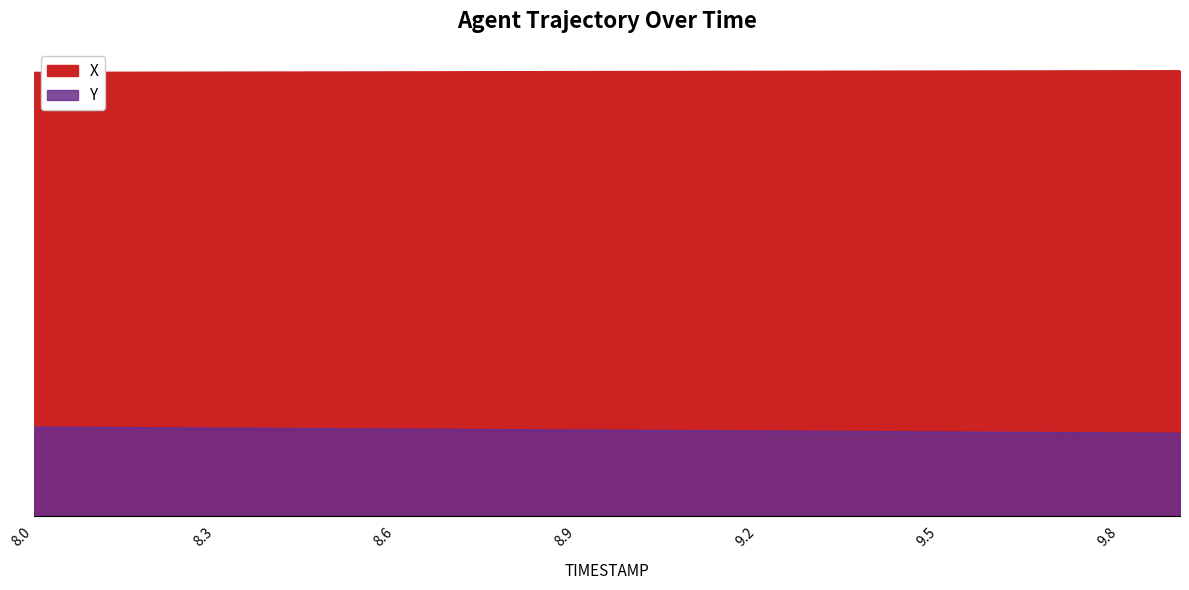

Does the chart display data point markers on the line(s)?

No